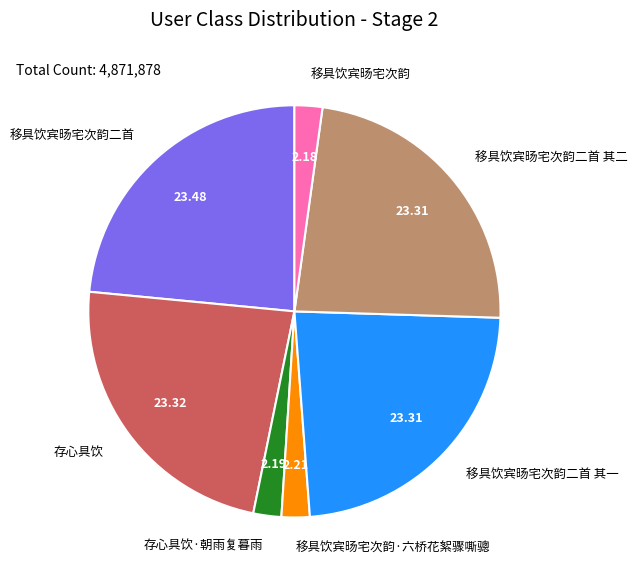

How many segments does this pie chart have?

7